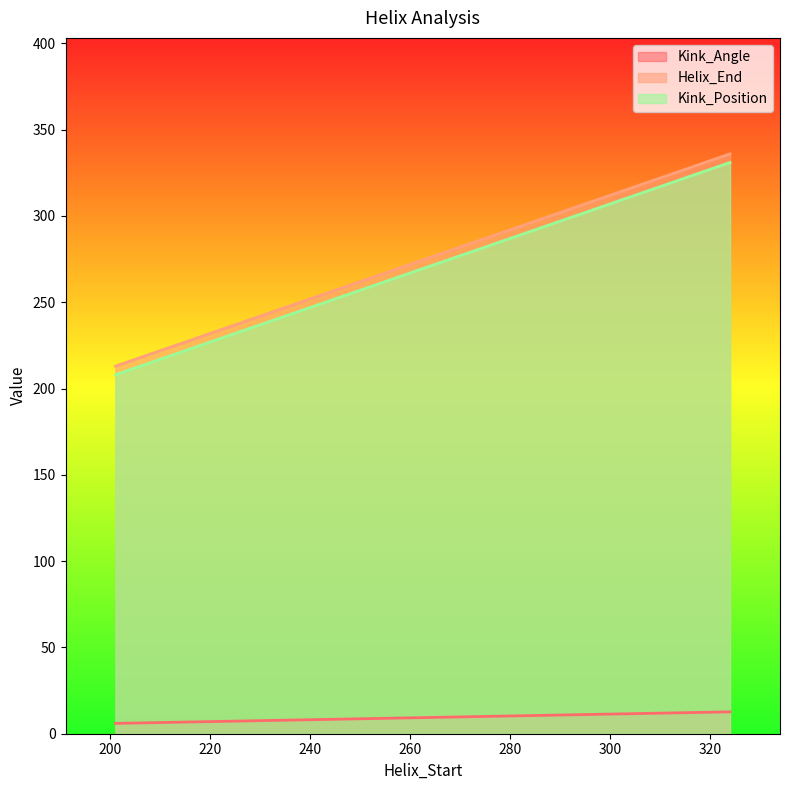

What is the sum of all Kink_Position values?

539.0